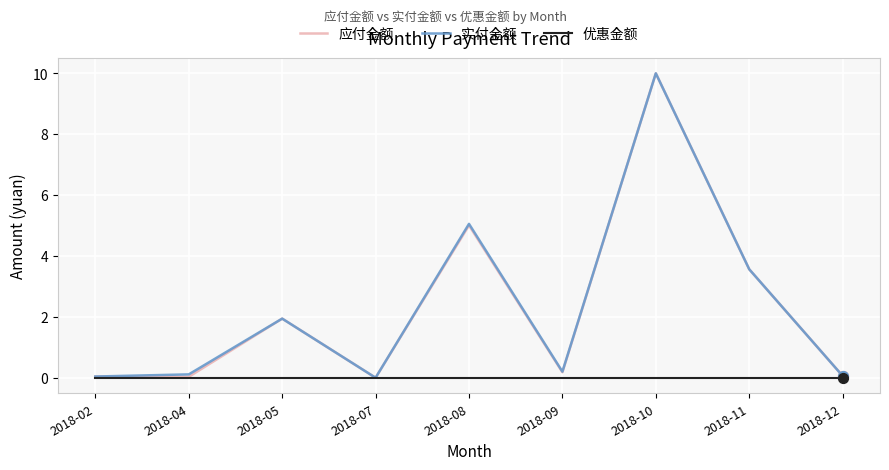

Is the value of 优惠金额 at 2018-12 greater than the value of 应付金额 at 2018-10?

No